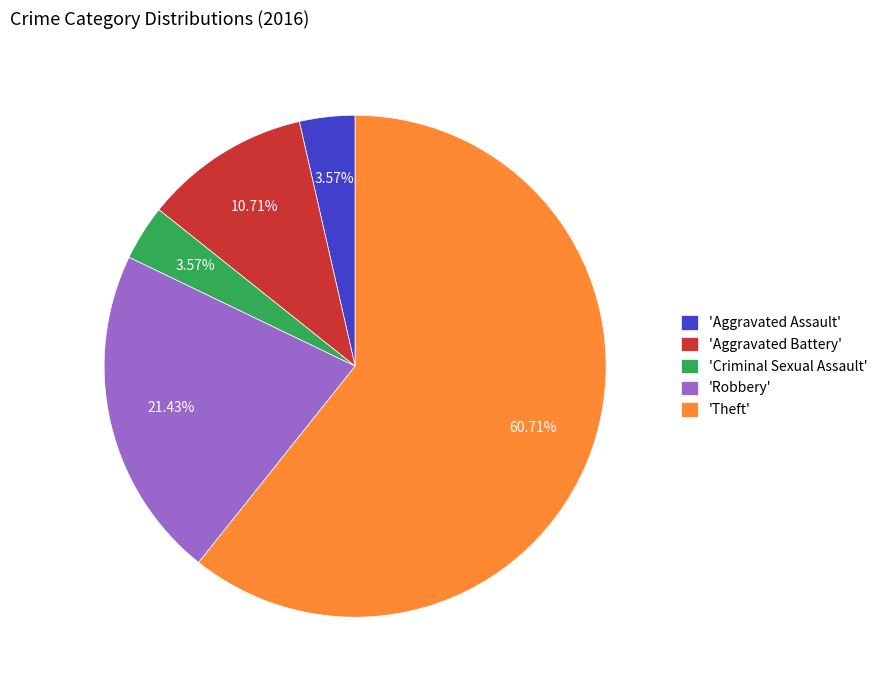

What is the ratio of the value at 'Robbery' to the value at 'Criminal Sexual Assault'?

6.0